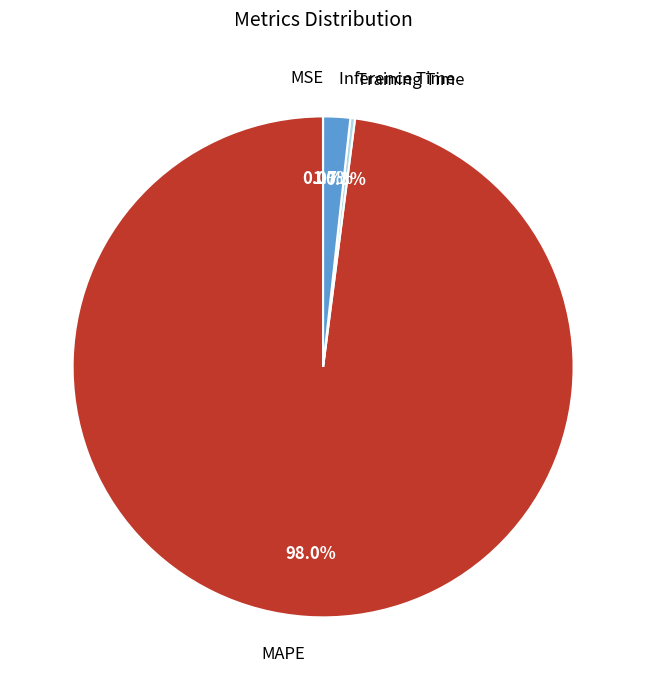

Which slice is the largest?

MAPE